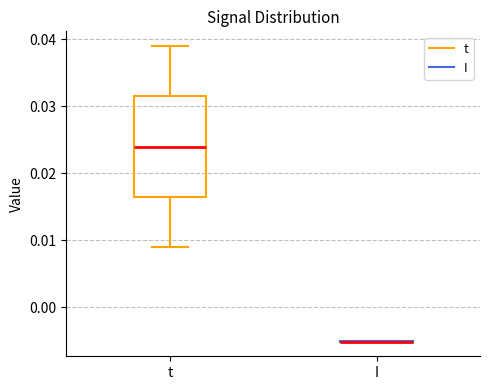

Where is the upper edge of the box for t on the y-axis? The values are not printed on the chart, so give them approximately, as read against the axis.

0.032